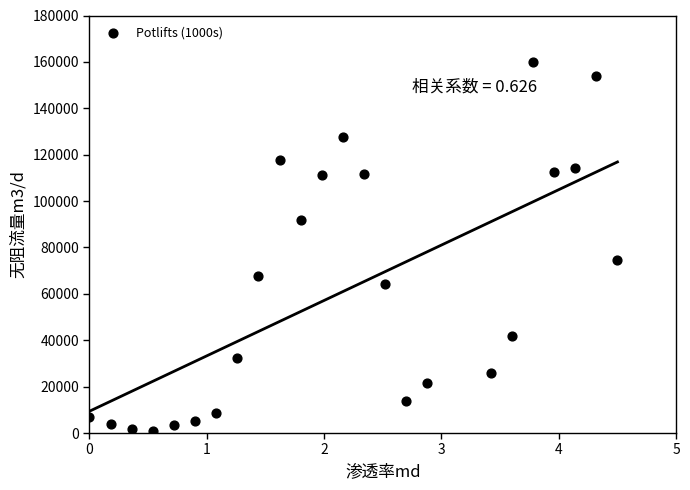

What is the range of Y values (max minus min)?

159030.1